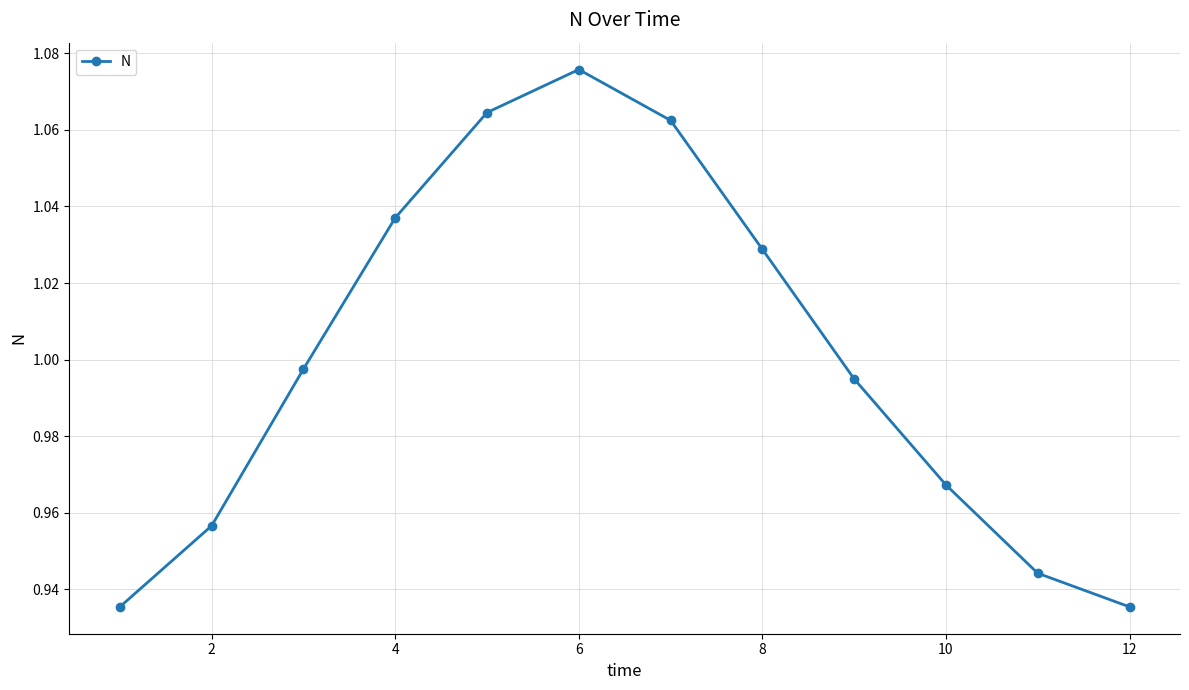

How many lines are shown in the chart?

1